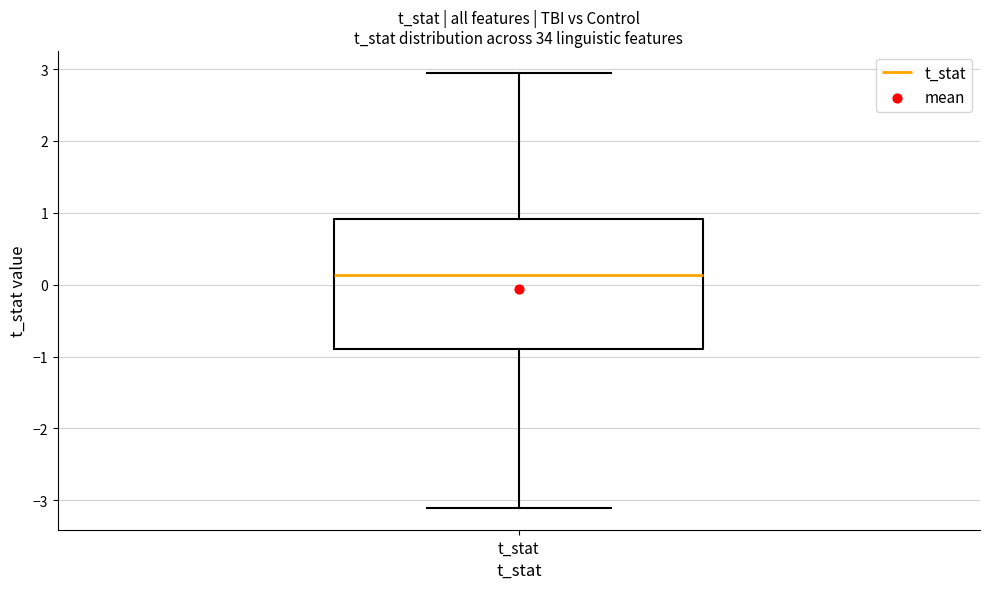

Read this box plot against the y-axis: the position of the median line, the range covered by the box, and the ends of both whiskers. The values are not printed on the chart, so give them approximately, as read against the axis.

median 0.1, box -0.9 to 0.9, whiskers -3.1 to 2.9